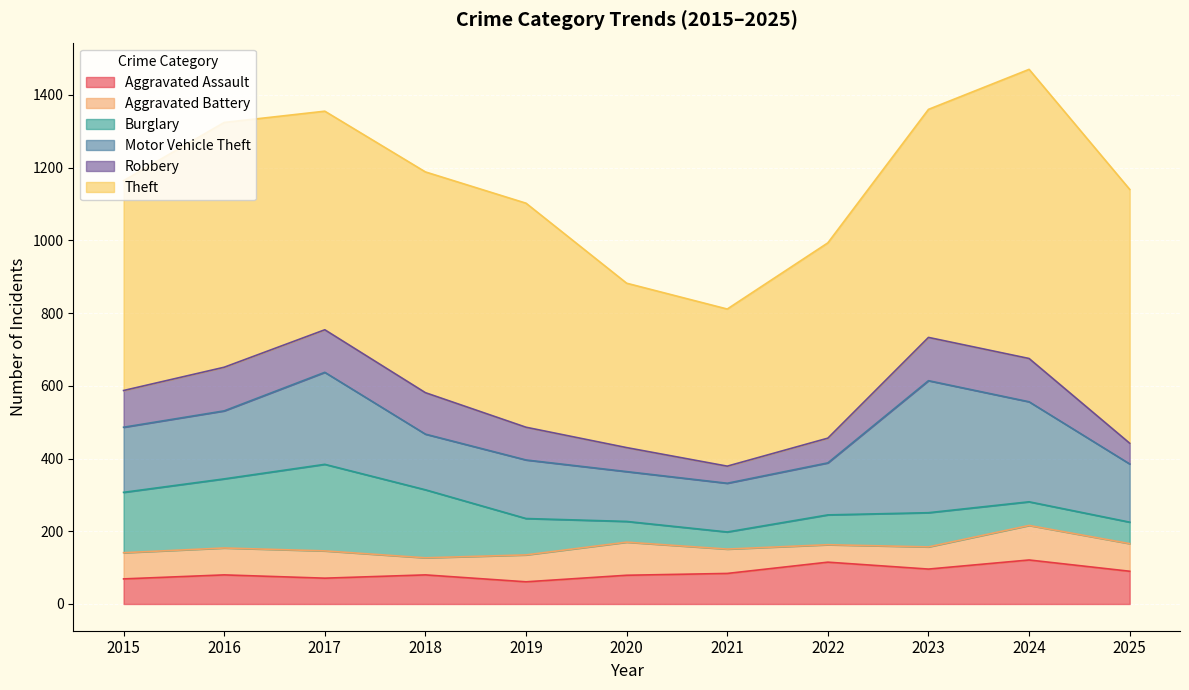

Where do Aggravated Battery and Robbery first cross each other?

2019 and 2020